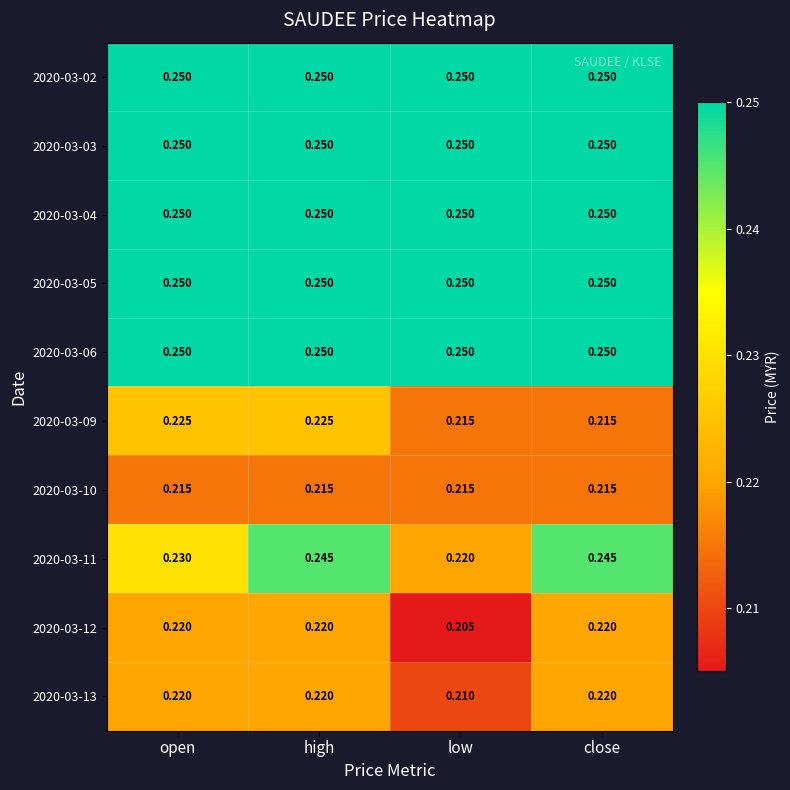

Which label corresponds to the smallest value in the chart?

low